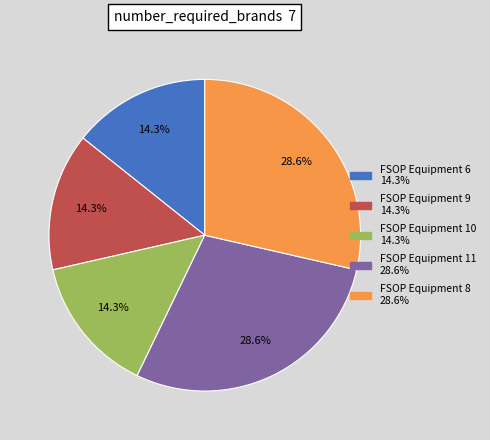

Is there any slice that represents more than half of the pie?

No